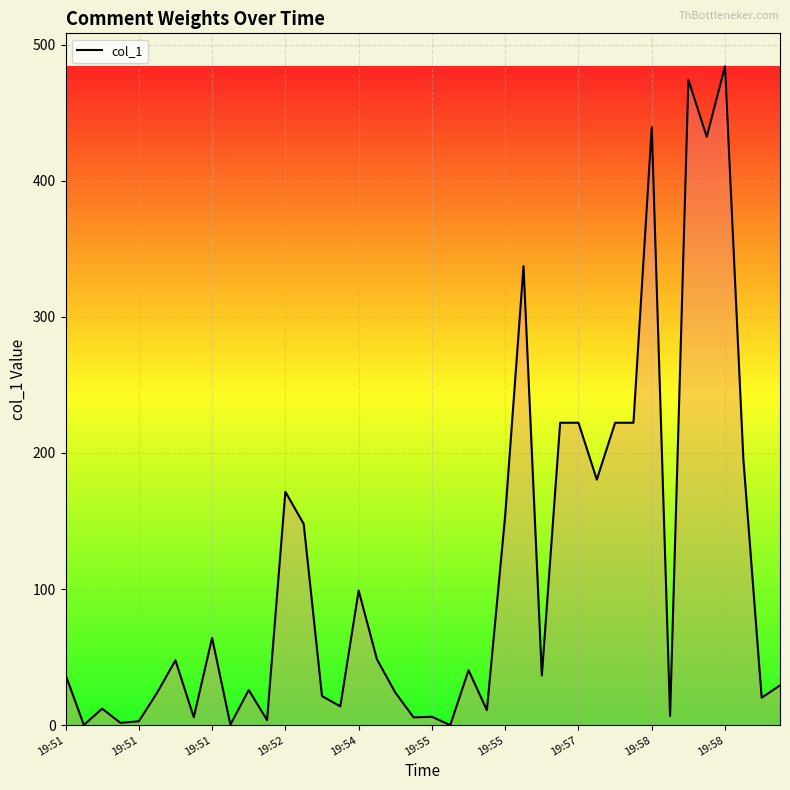

Does the chart have visible grid lines?

Yes